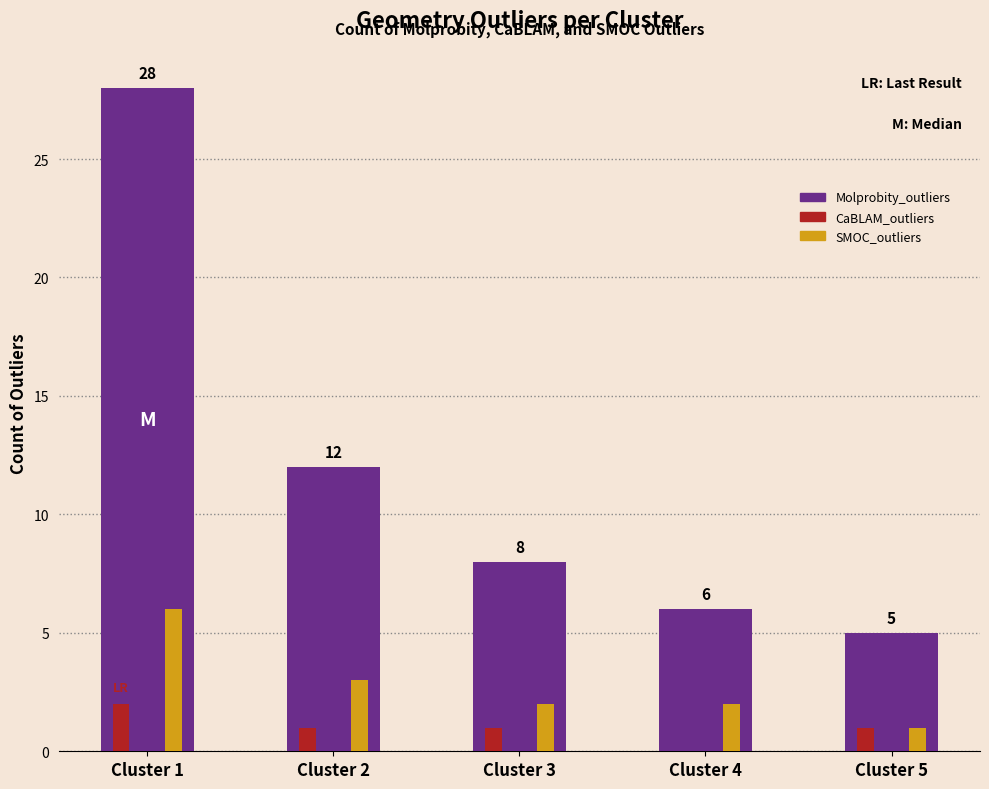

What is the approximate value of Molprobity_outliers at Cluster 1, to the nearest 10?

30